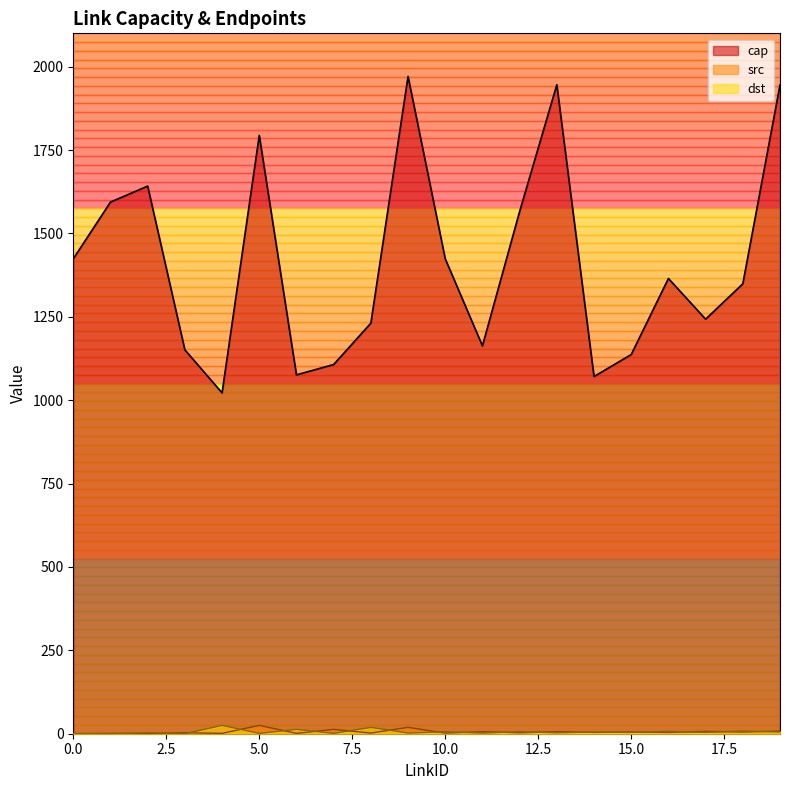

How many values in src are above zero?

18